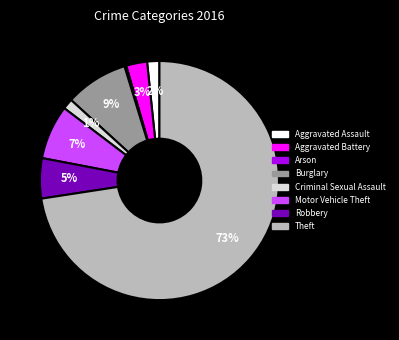

Is there a majority slice in this chart?

Yes